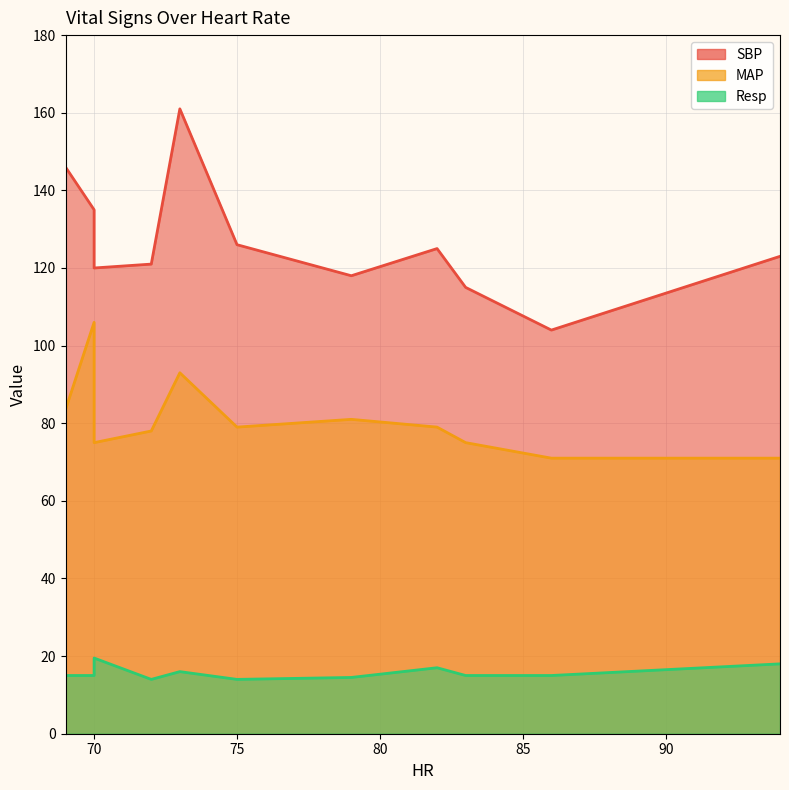

How many data points in MAP are less than 79?

5